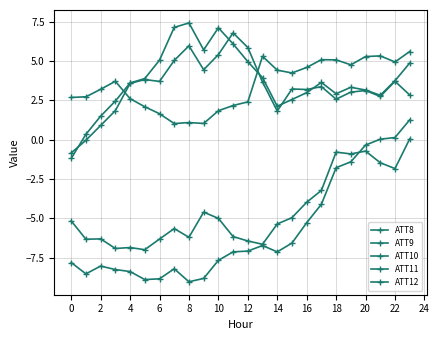

At how many categories does at least one series exceed 3?

22